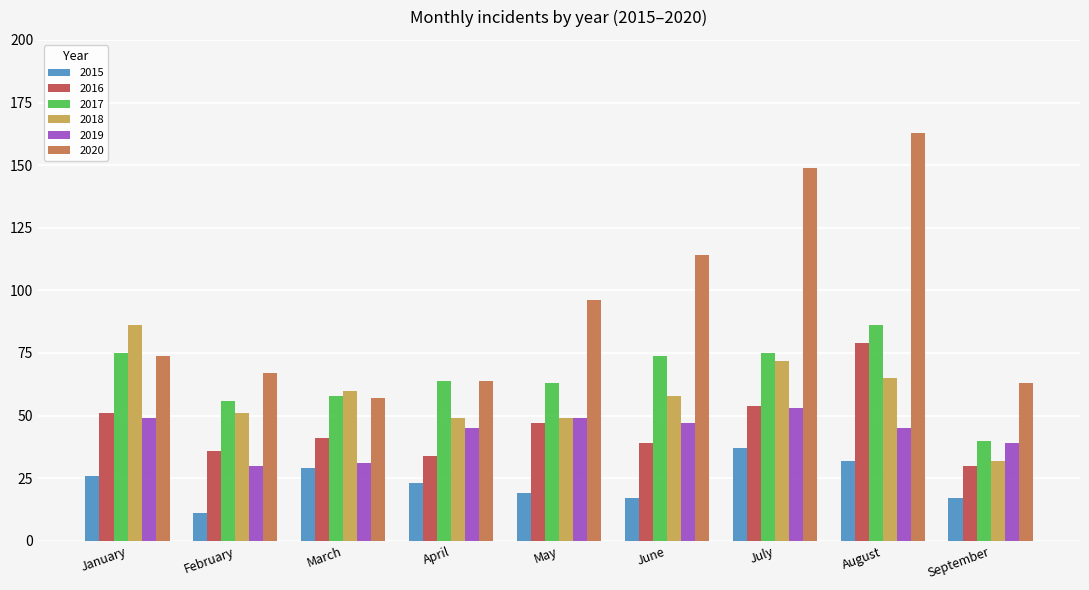

What is the difference between the 2016 values at June and April?

5